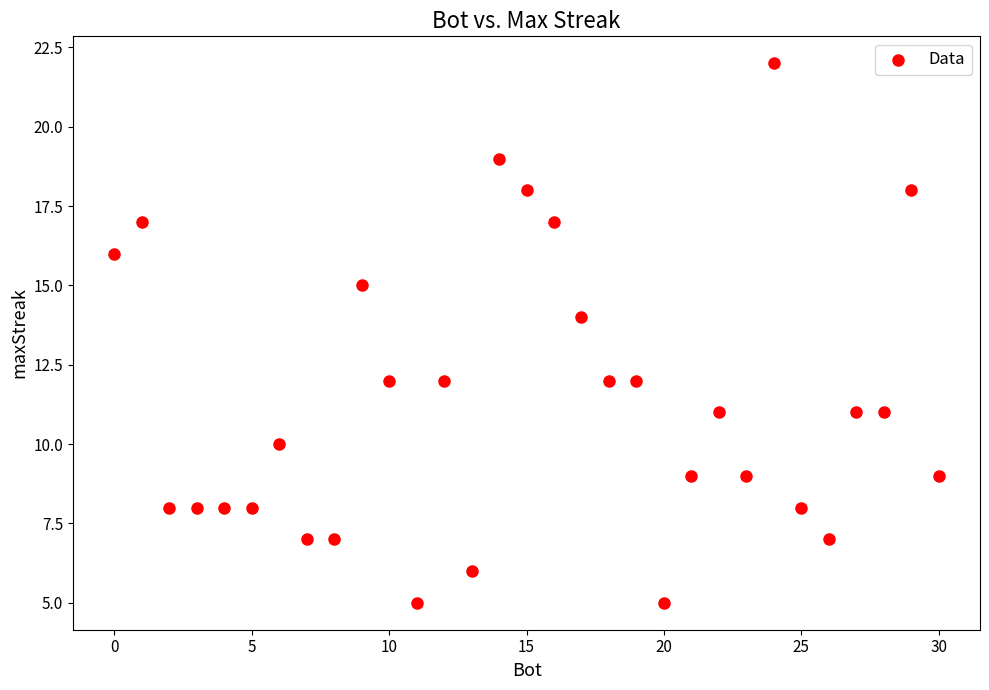

What is the range of X values (max minus min)?

30